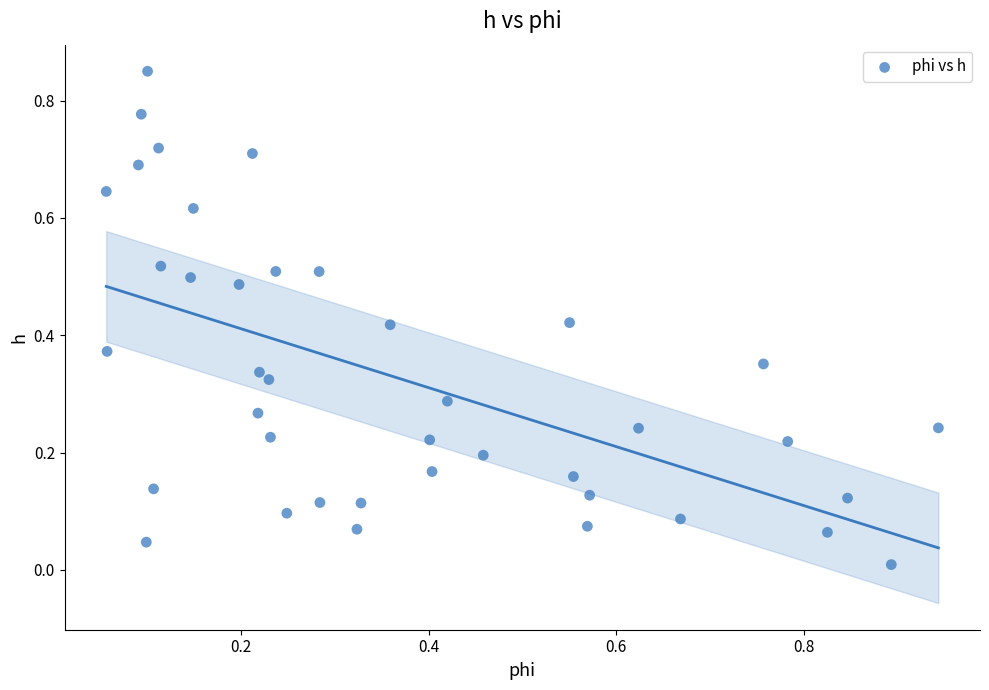

What is the range of X values (max minus min)?

0.9